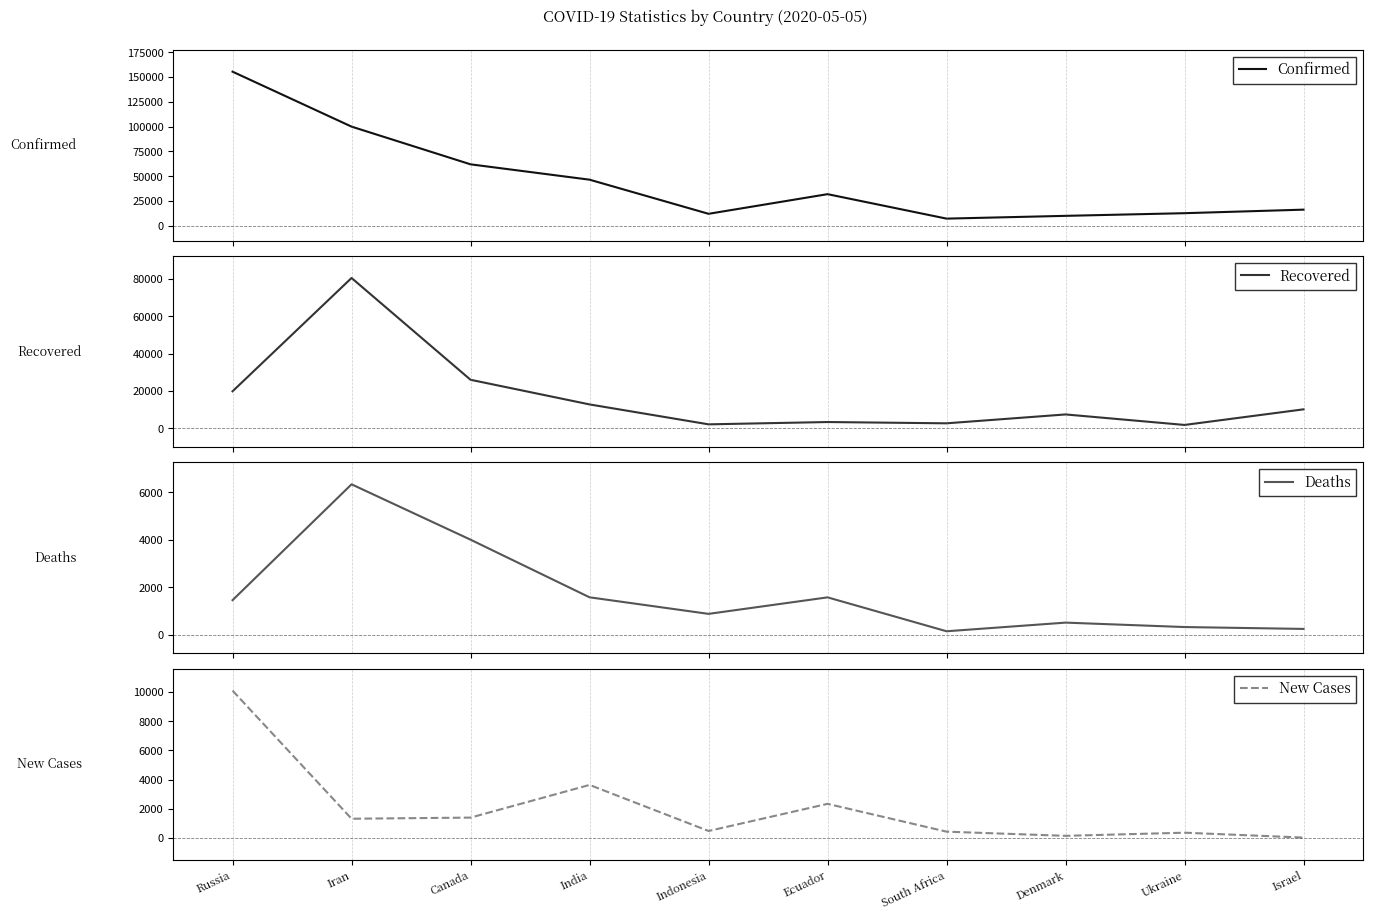

In Deaths, how many points are lower than both neighbors (excluding endpoints)?

2